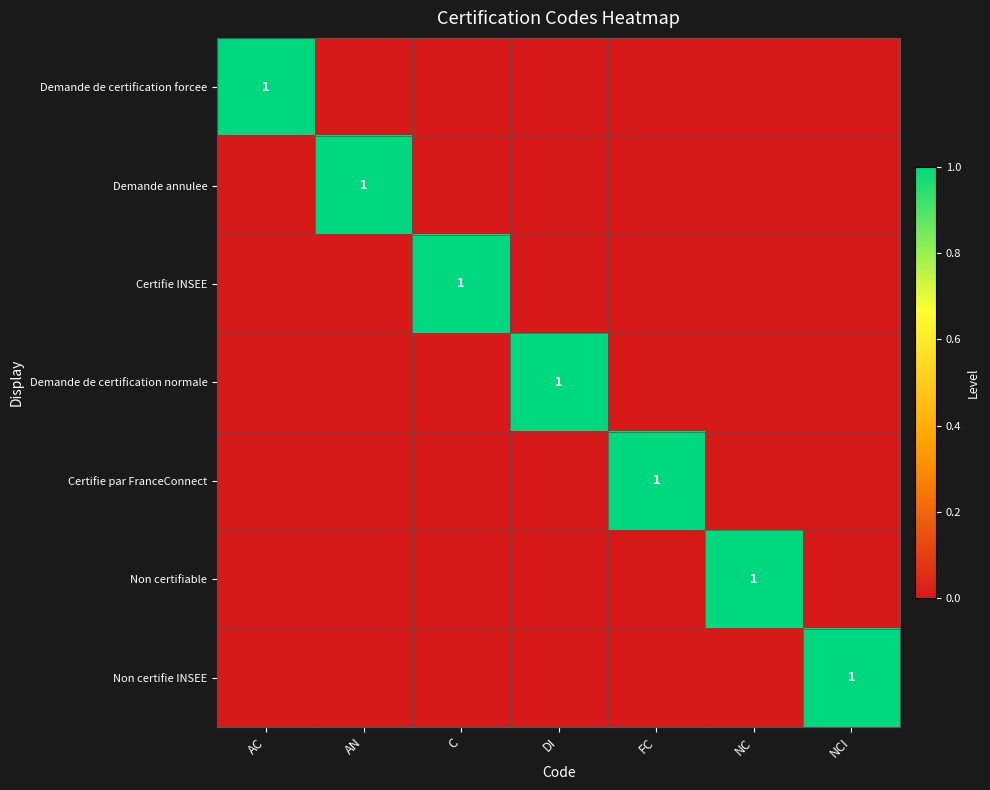

The Demande de certification normale series shows 2 at DI. True or false?

False